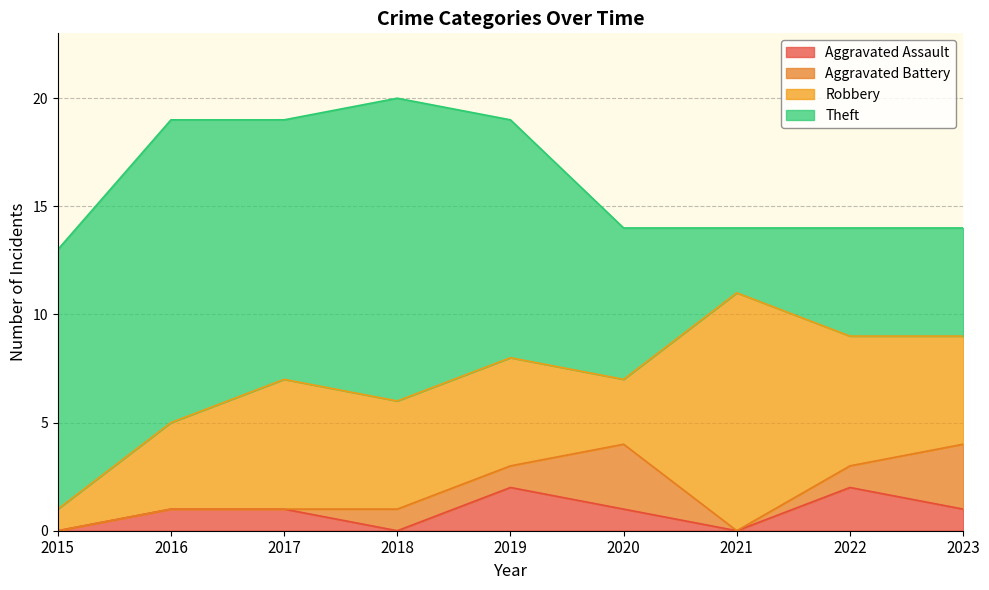

True or false: Aggravated Battery and Theft cross at least once.

False